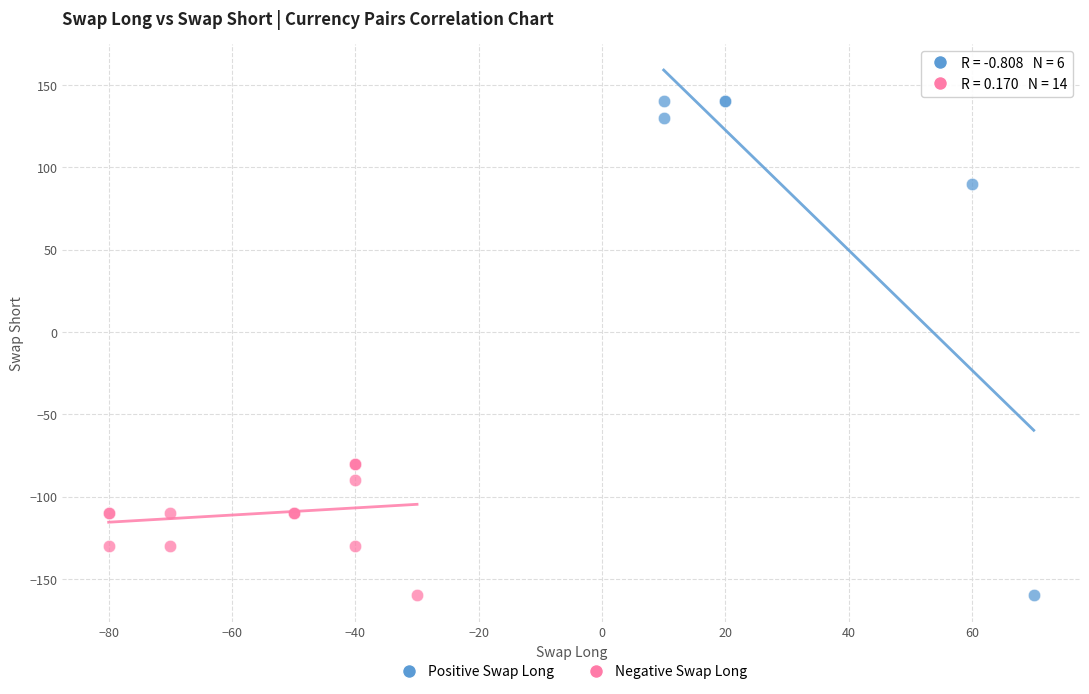

Which series has the largest Y range (max minus min)?

Positive Swap Long